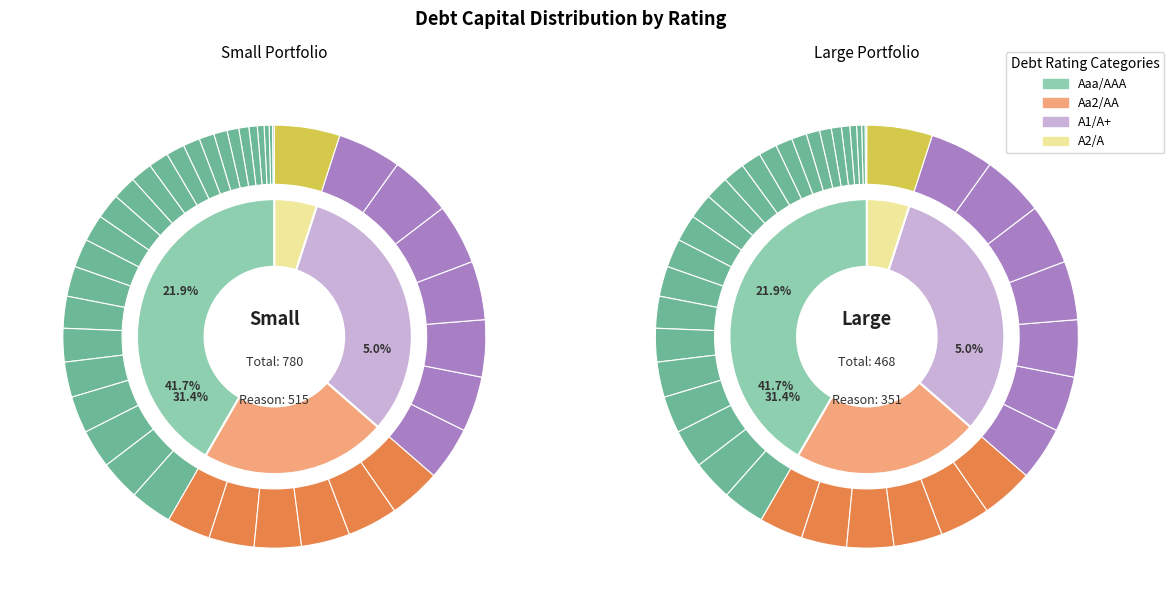

Is there a majority slice in this chart?

No